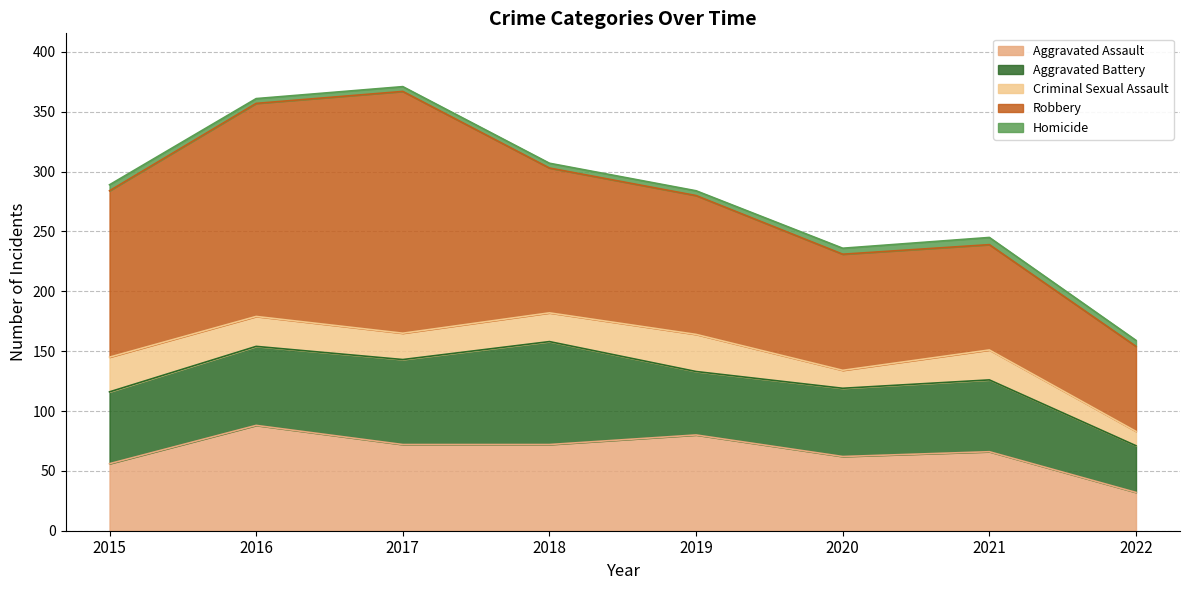

What is the total value across all series at 2018?

307